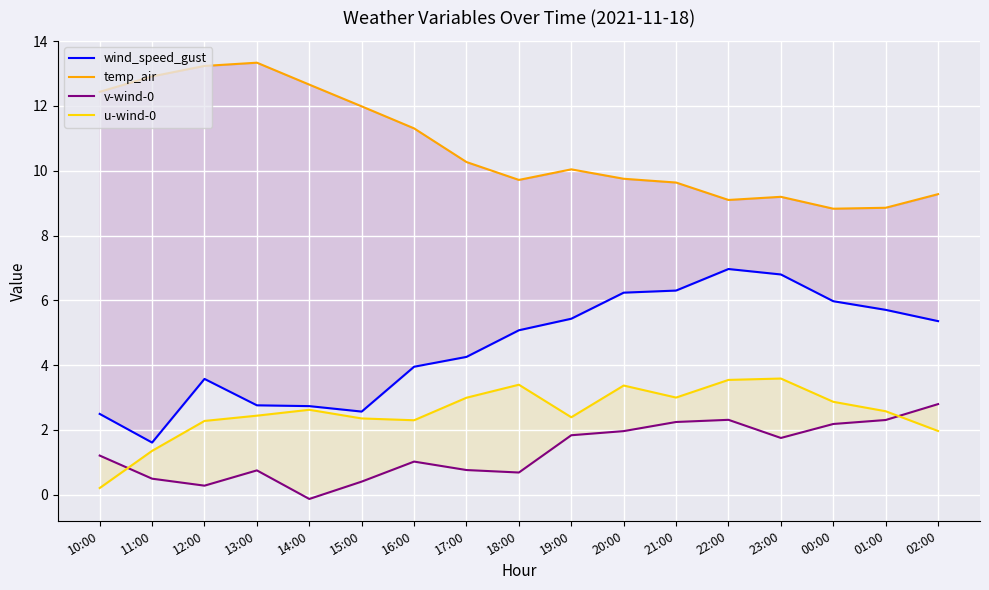

What is the average value of the temp_air series?

10.7